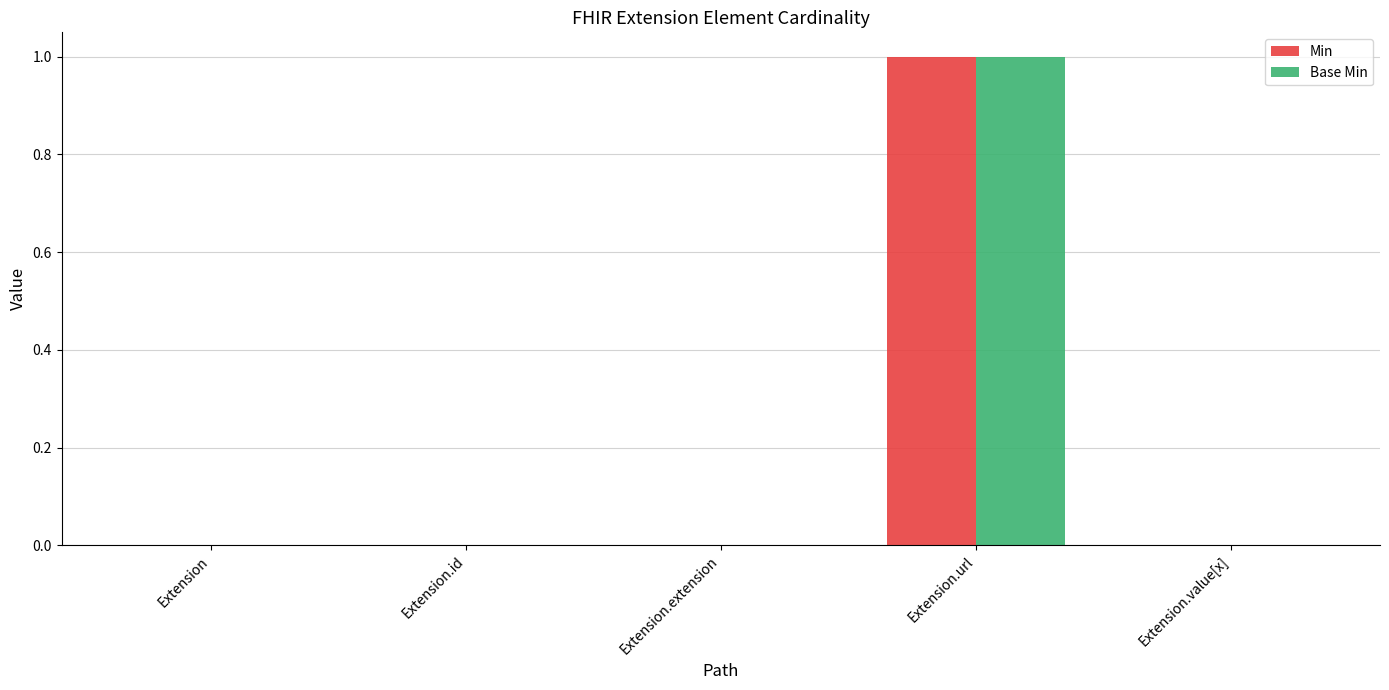

Which category has the highest value in the Base Min series?

Extension.url